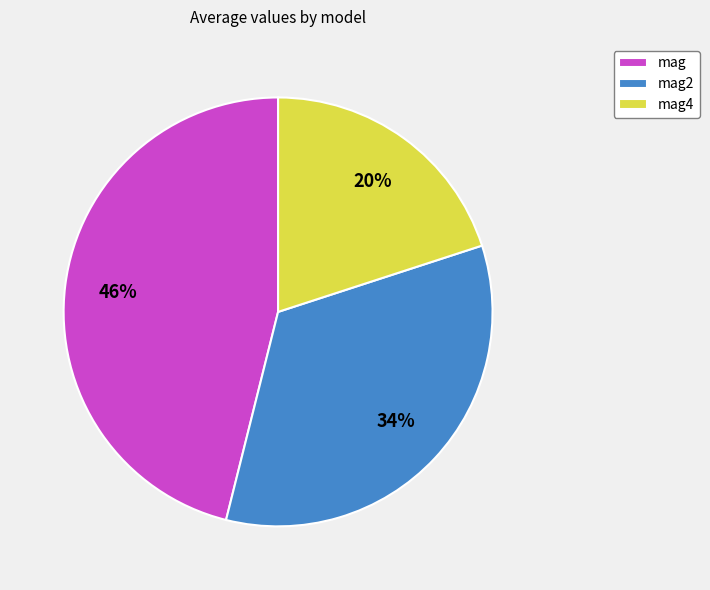

Does any single category account for the majority?

No